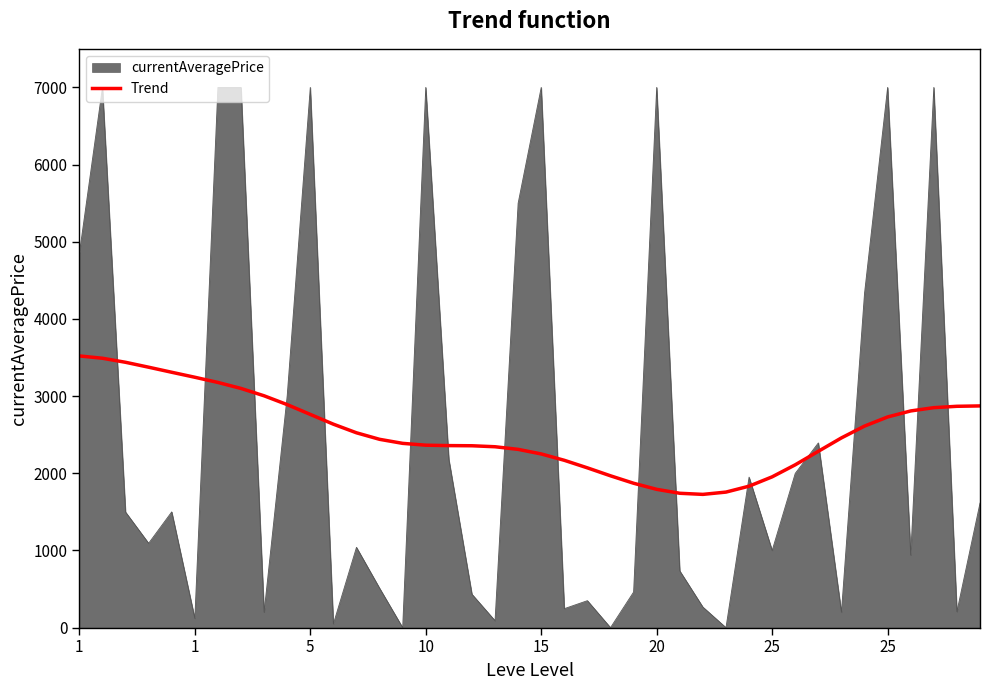

Rank the series by their maximum value, from lowest to highest.

Trend, currentAveragePrice